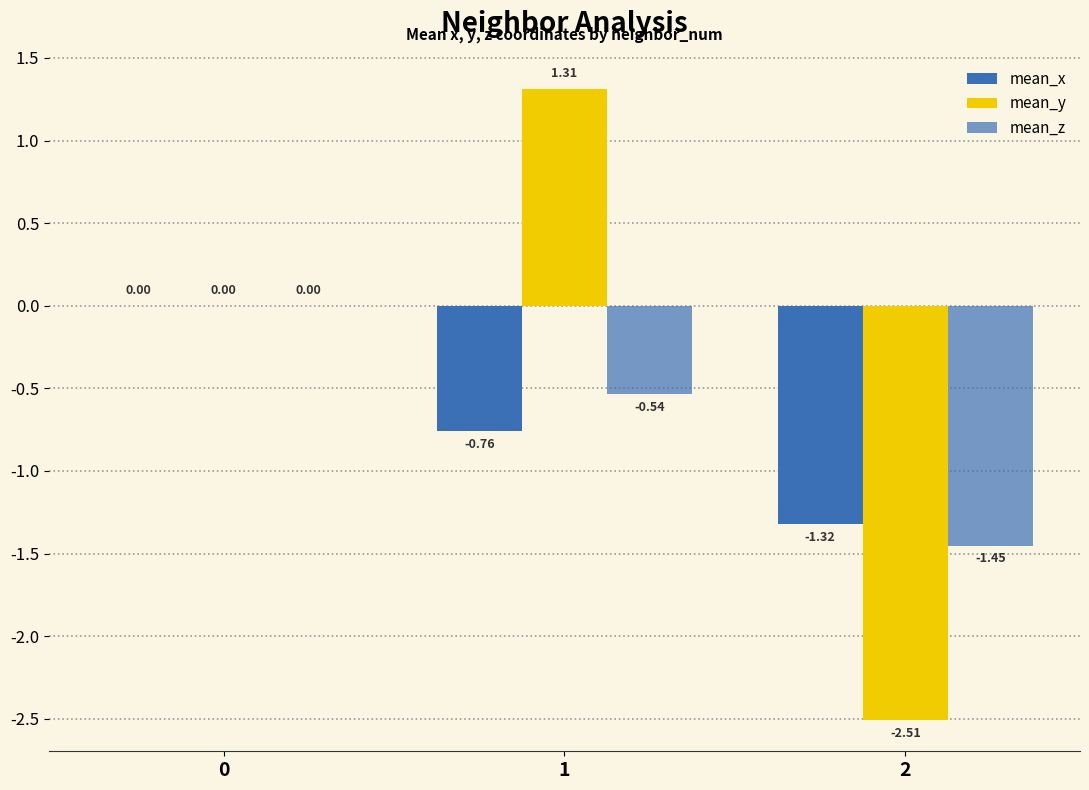

Which series has the widest spread of values?

mean_y